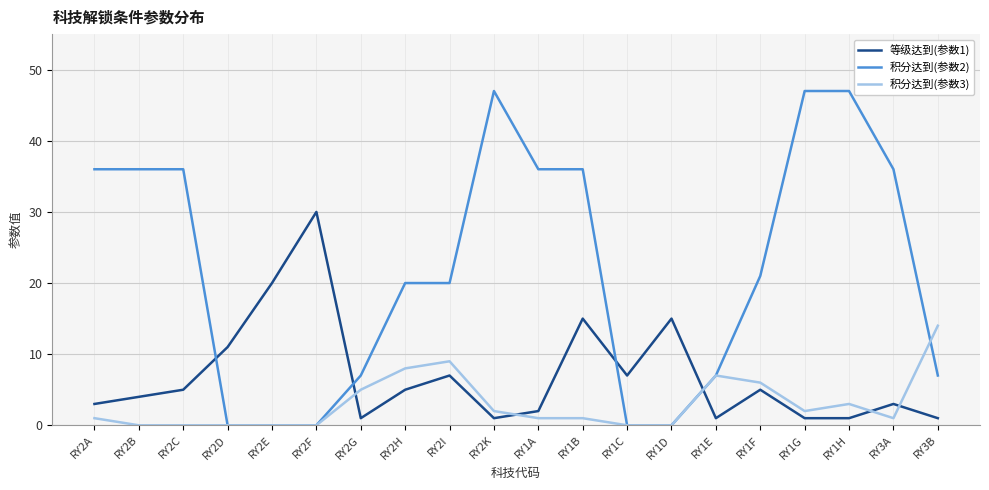

Which series has the widest spread of values?

积分达到(参数2)